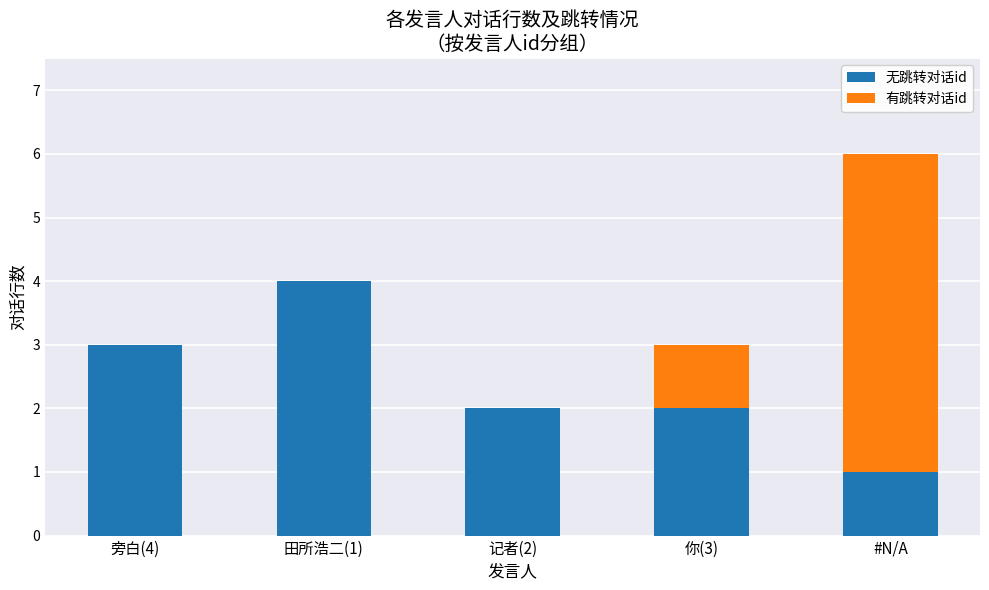

What is the total value across all series at #N/A?

6